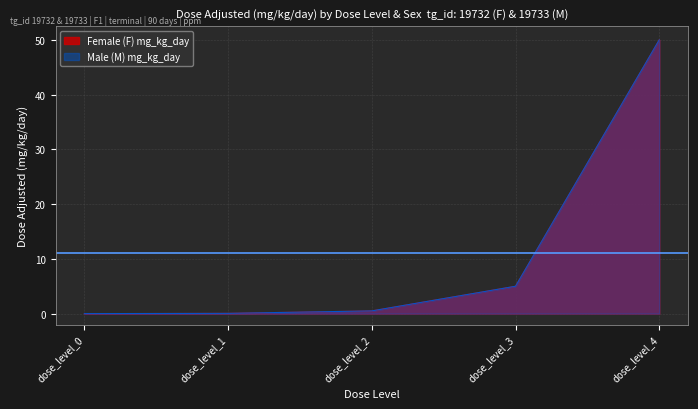

What is the difference between the Female (F) mg_kg_day values at dose_level_1 and dose_level_3?

5.0